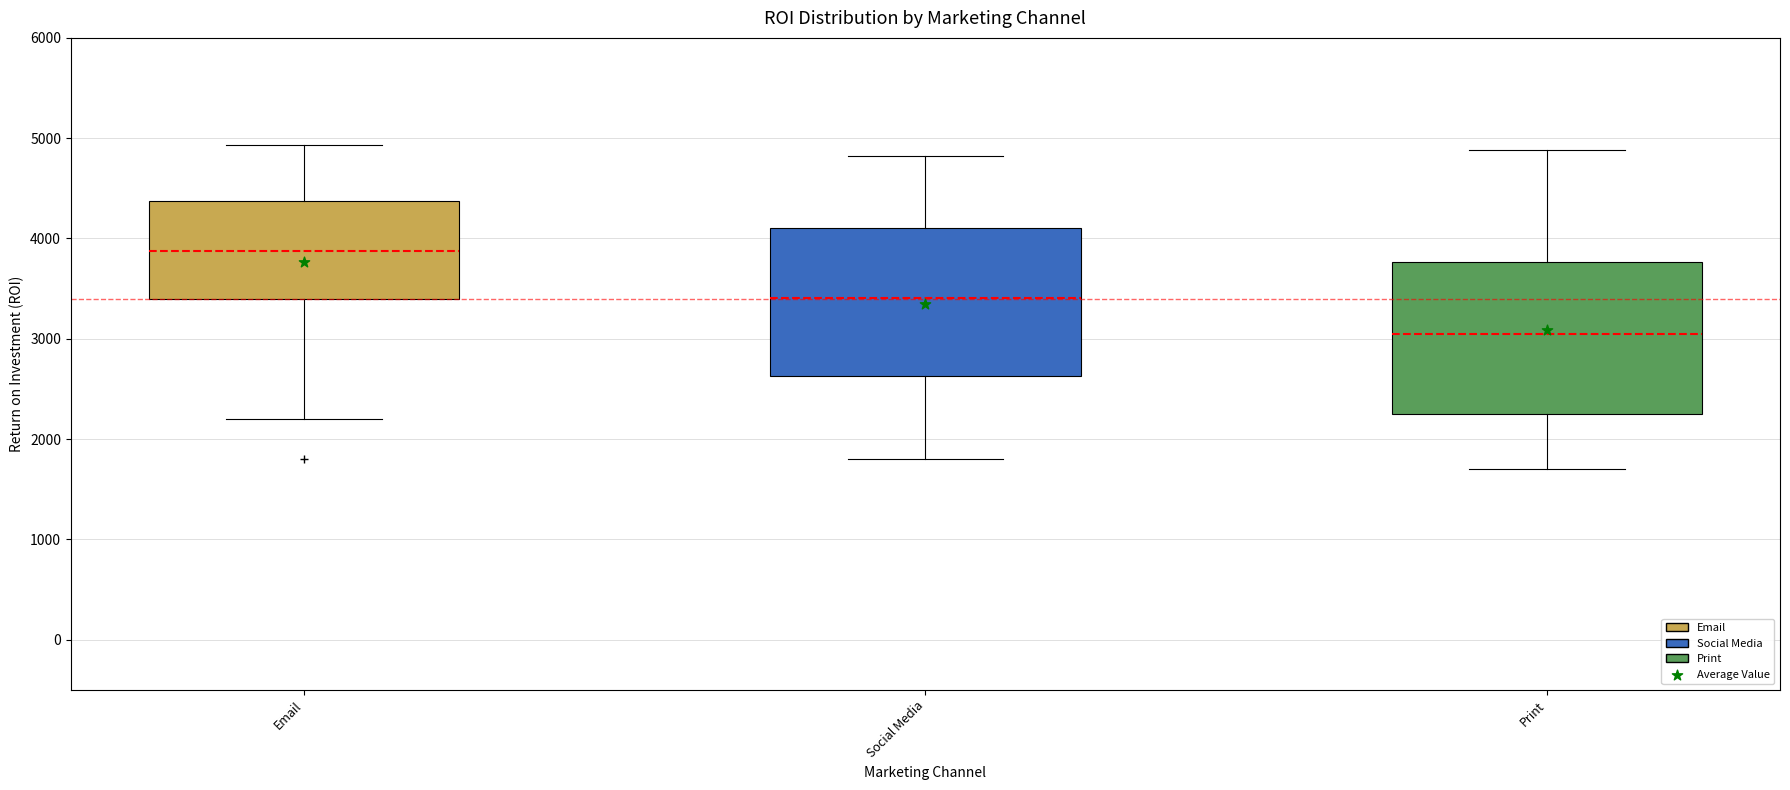

Where does the median line of the box for Email sit on the y-axis? The values are not printed on the chart, so give them approximately, as read against the axis.

3900